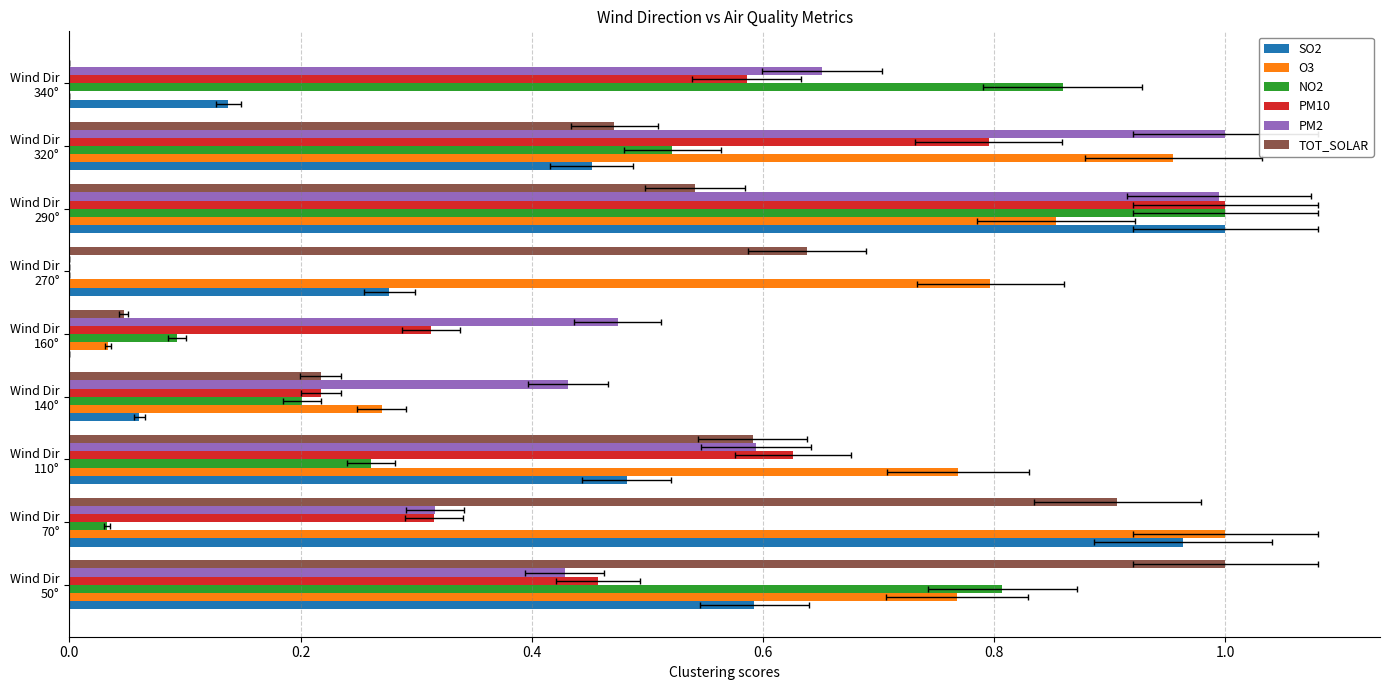

Reading left to right, list all the values displayed in this chart.

SO2: 0.6	1.0	0.5	0.1	0.0	0.3	1.0	0.5	0.1
O3: 0.8	1.0	0.8	0.3	0.0	0.8	0.9	1.0	0.0
NO2: 0.8	0.0	0.3	0.2	0.1	0.0	1.0	0.5	0.9
PM10: 0.5	0.3	0.6	0.2	0.3	0.0	1.0	0.8	0.6
PM2: 0.4	0.3	0.6	0.4	0.5	0.0	1.0	1.0	0.7
TOT_SOLAR: 1.0	0.9	0.6	0.2	0.0	0.6	0.5	0.5	0.0